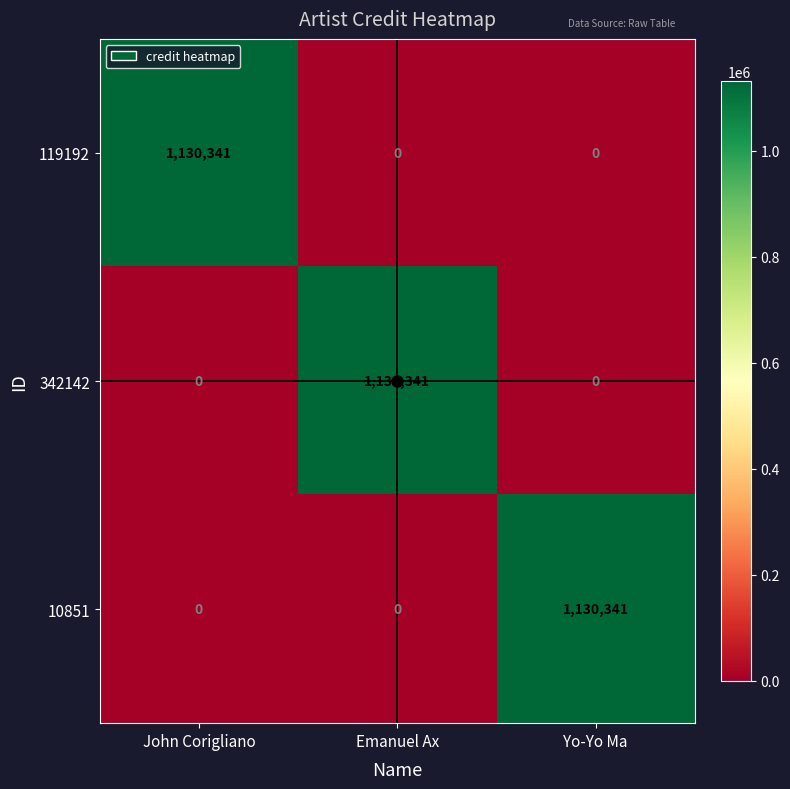

What is the maximum value shown in the chart?

1130341